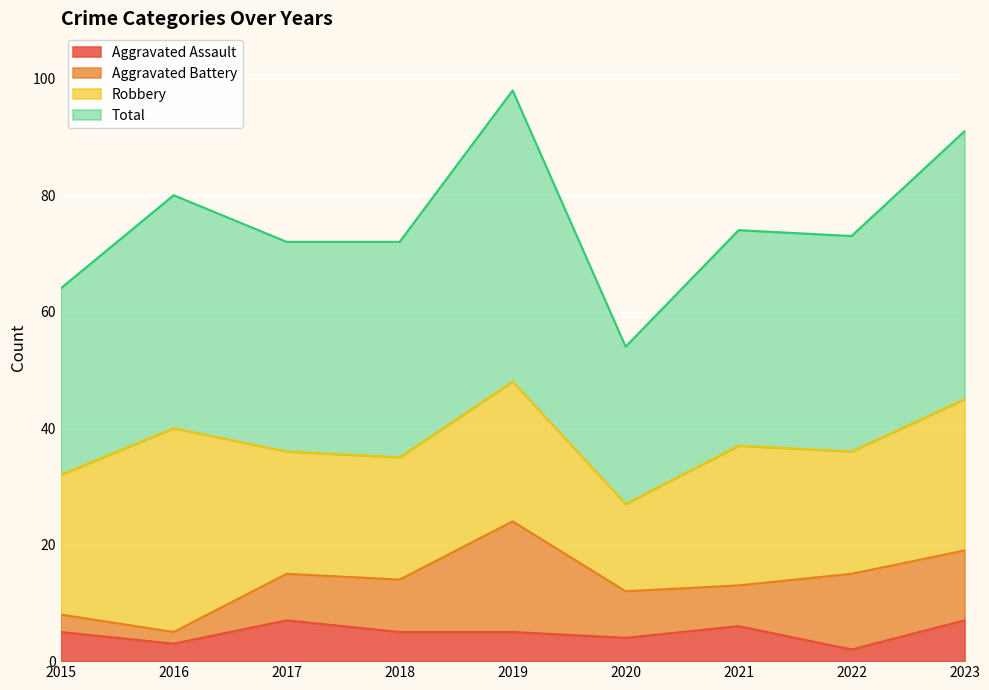

The Total series shows 39 at 2015. True or false?

False